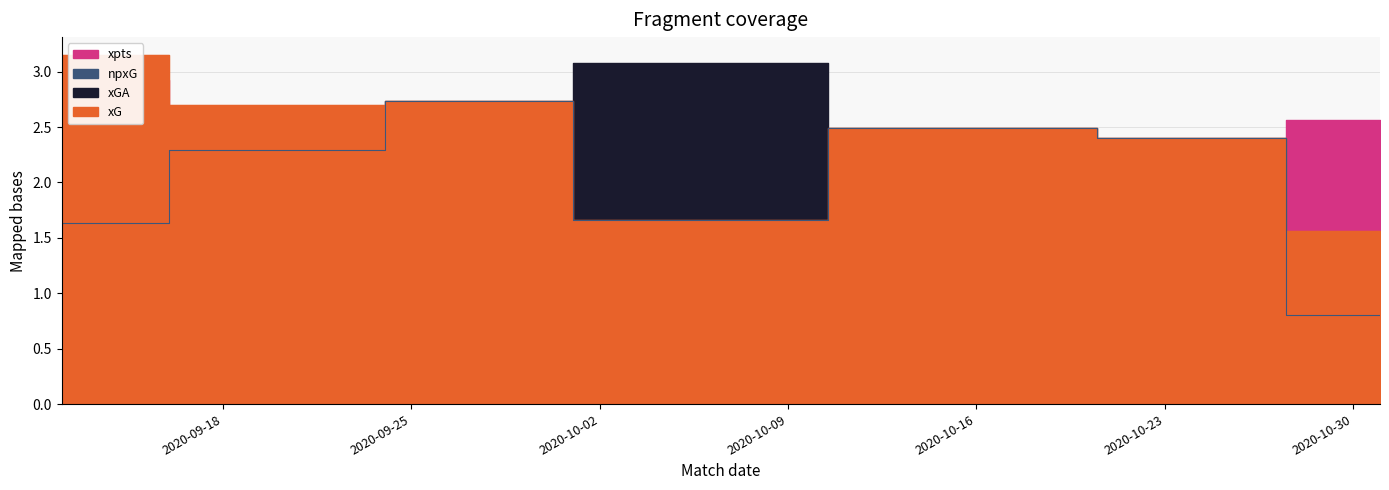

True or false: xG and npxG intersect in this chart.

False